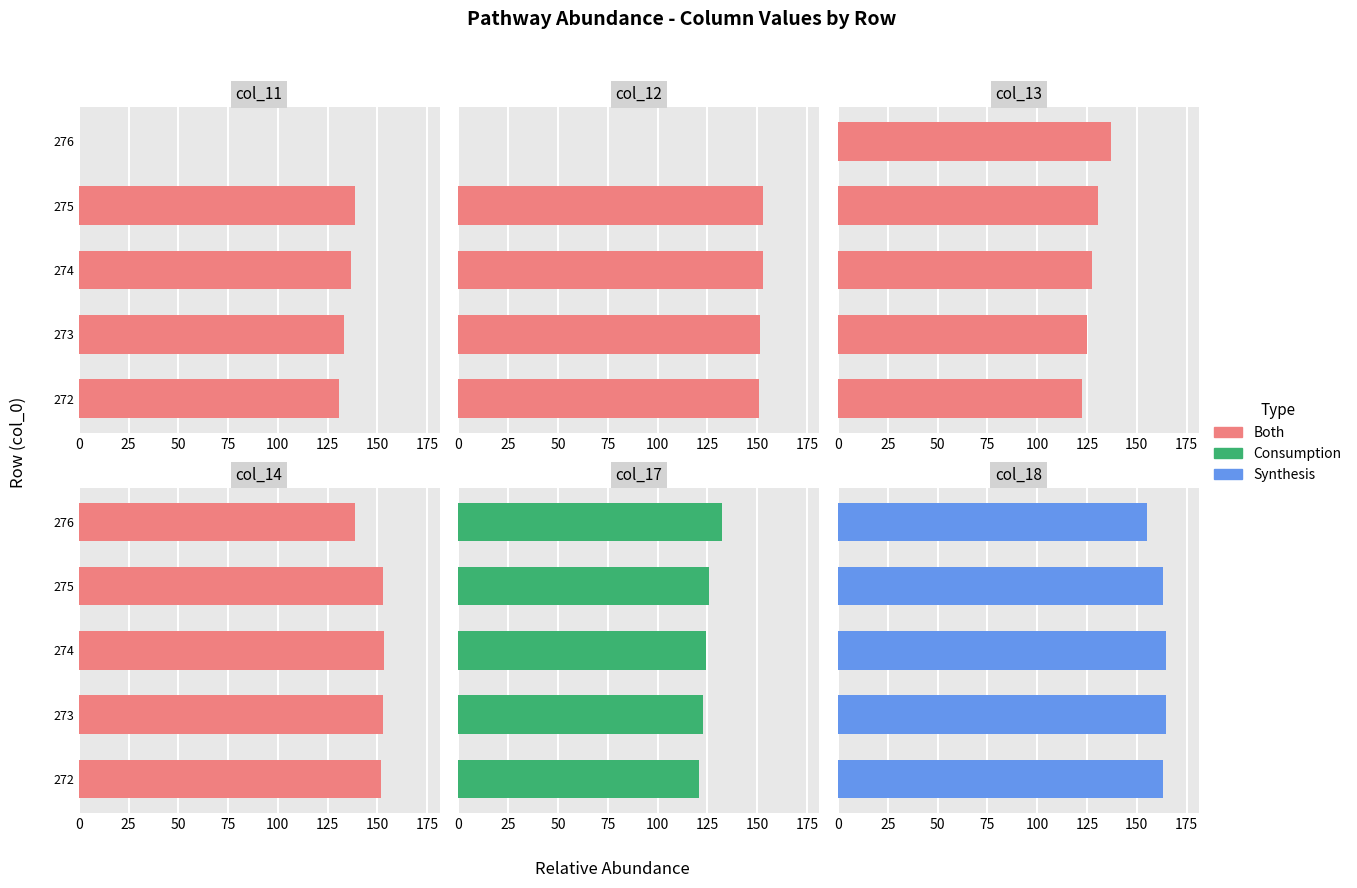

What is the sum of the Synthesis values at 273 and 274?

329.3